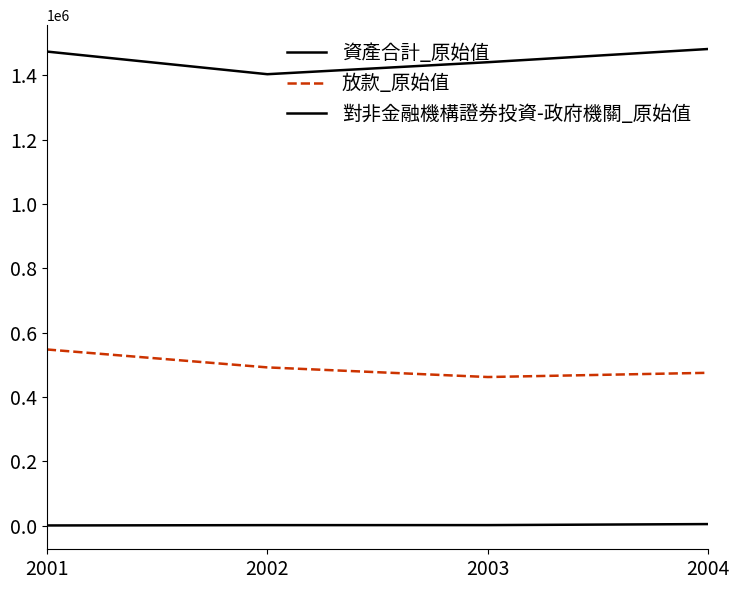

What is the difference between the 放款_原始值 values at 2004 and 2003?

13164